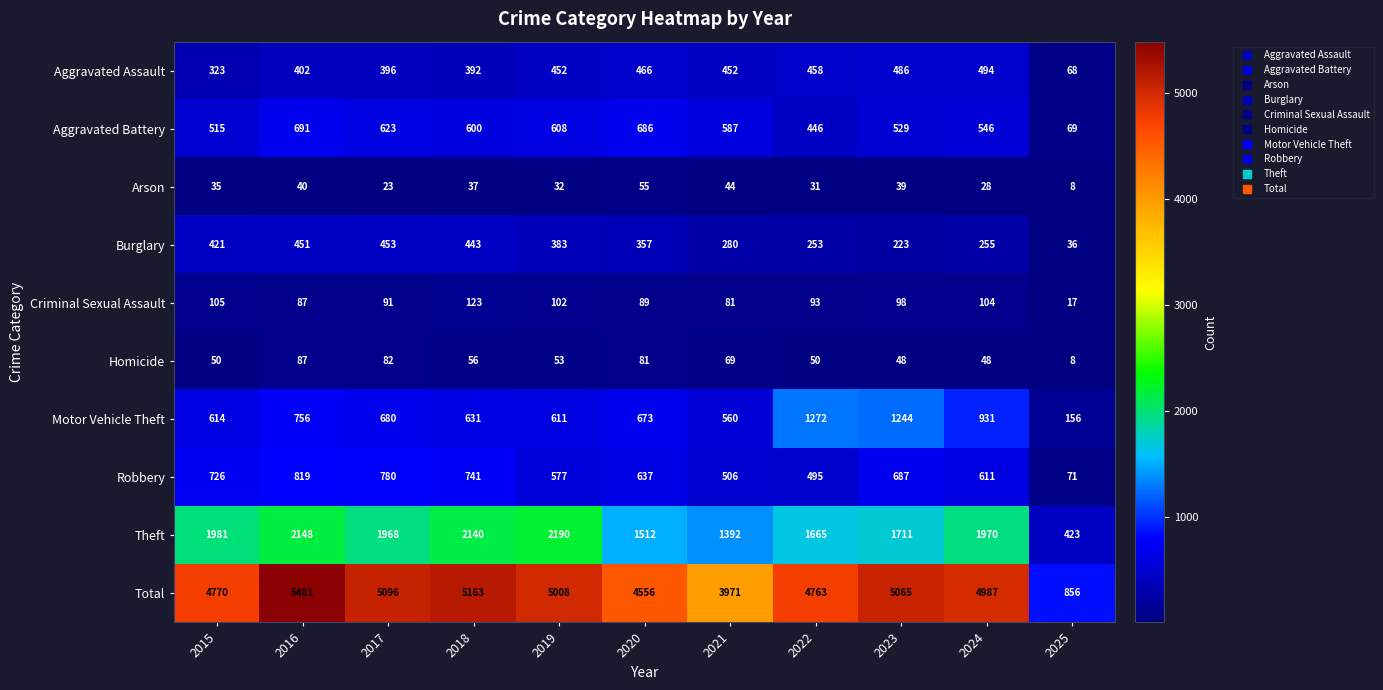

At which label is Aggravated Battery closest to 380?

2022